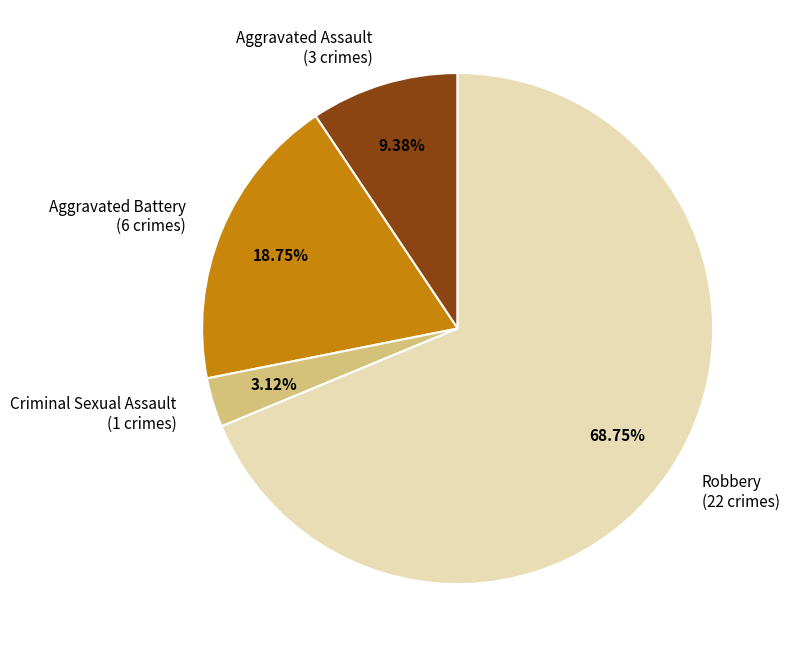

To the nearest percent, what percentage of the pie is Aggravated Assault?

9%